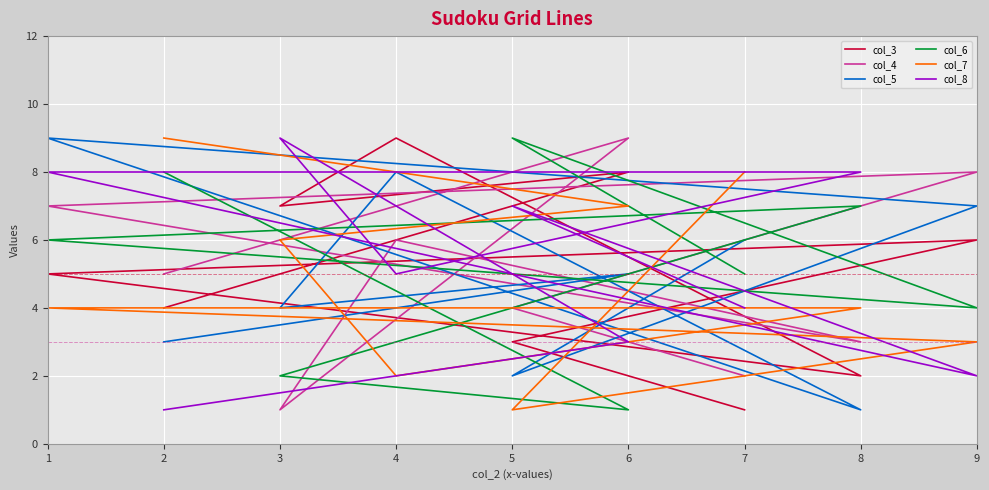

Which series changed the most between 3 and 1?

col_4